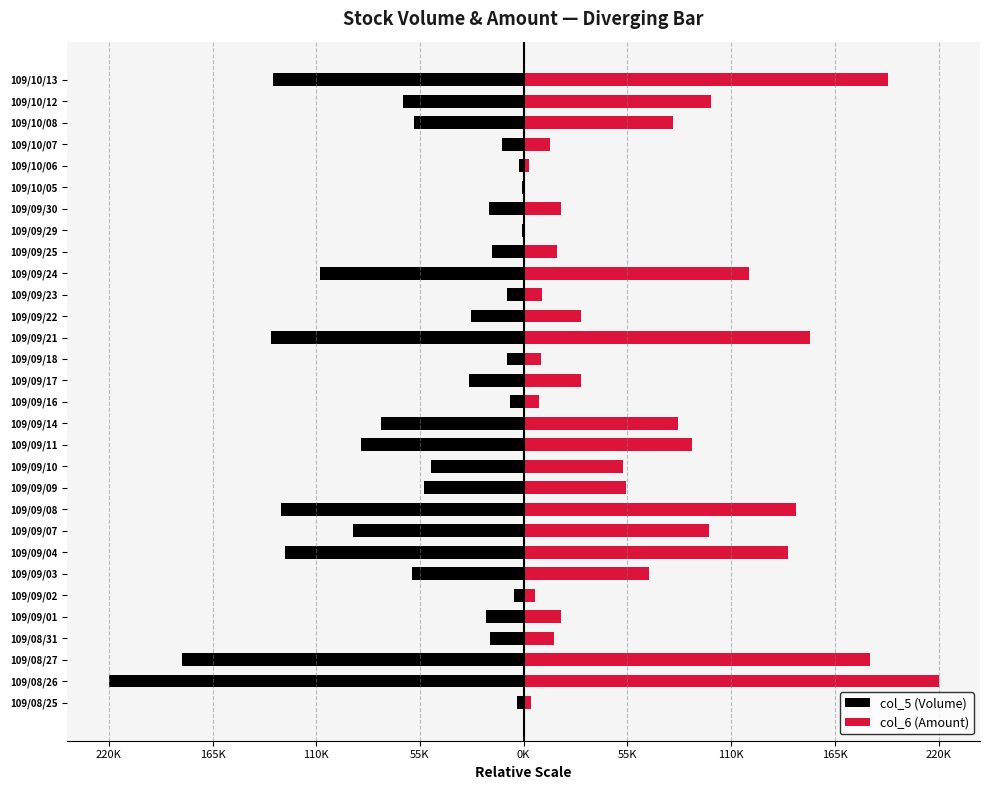

What is the smallest value displayed?

-220000.0